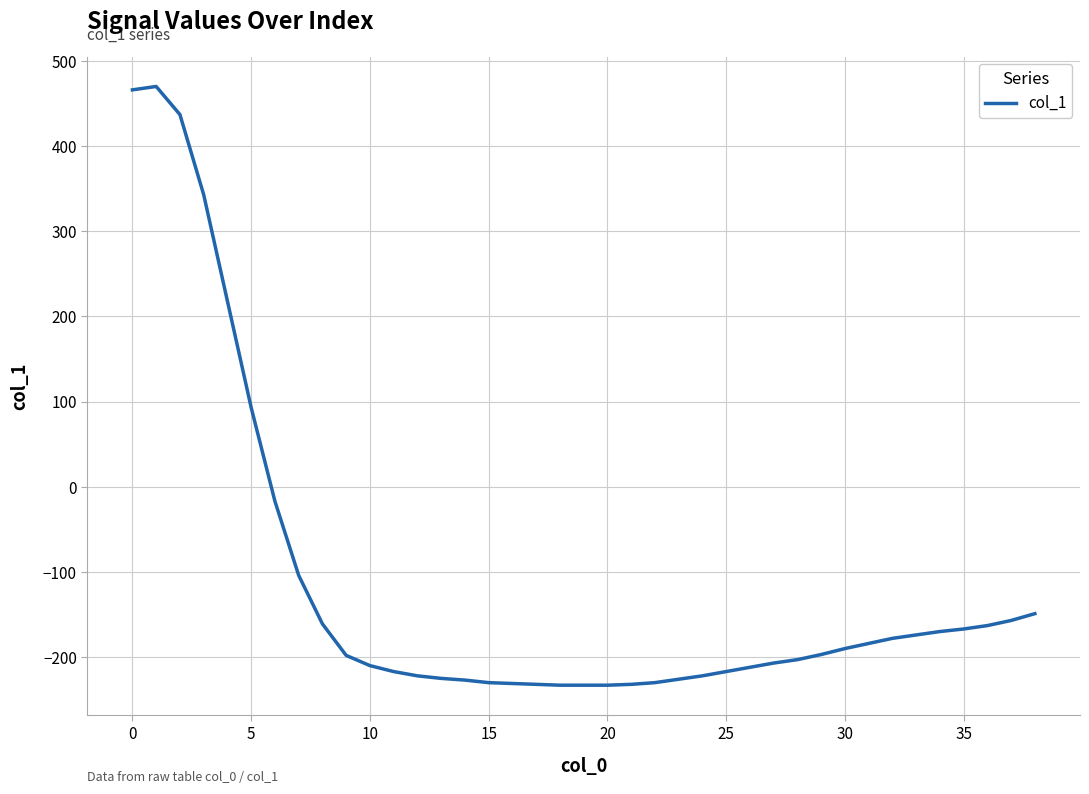

What is the smallest value displayed?

-233